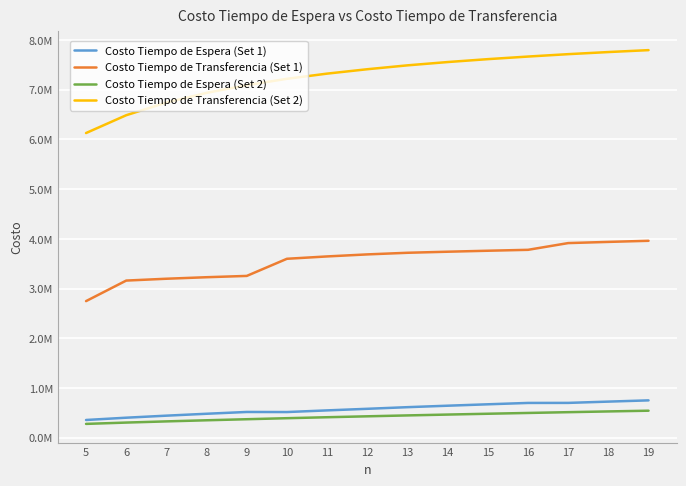

True or false: Costo Tiempo de Espera (Set 1) has more than 0 interior local peaks.

True